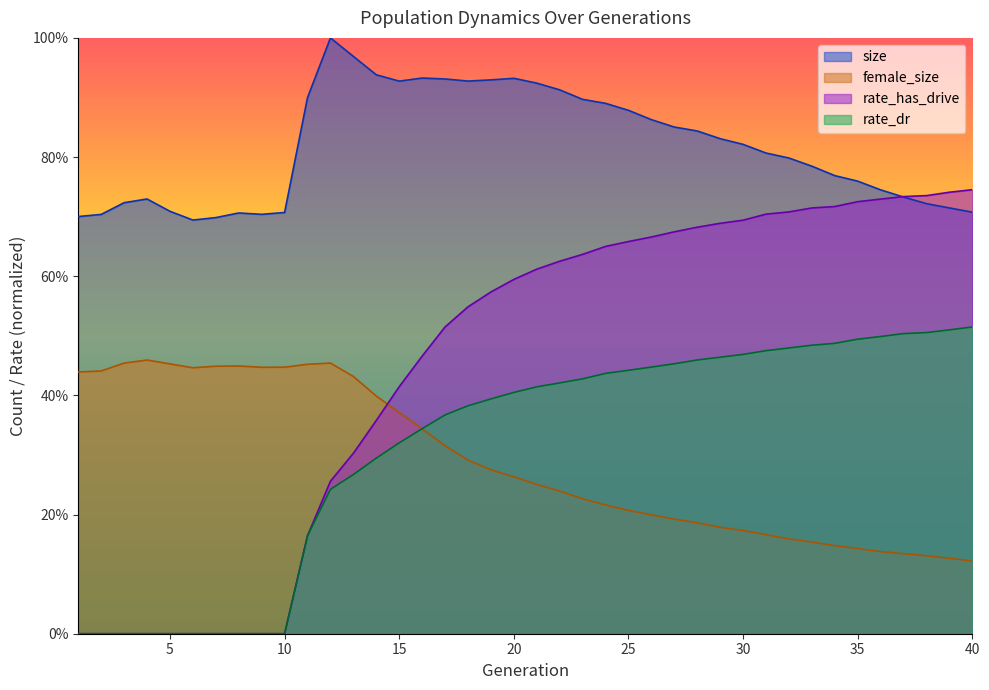

What is the average value of the female_size series?

0.3